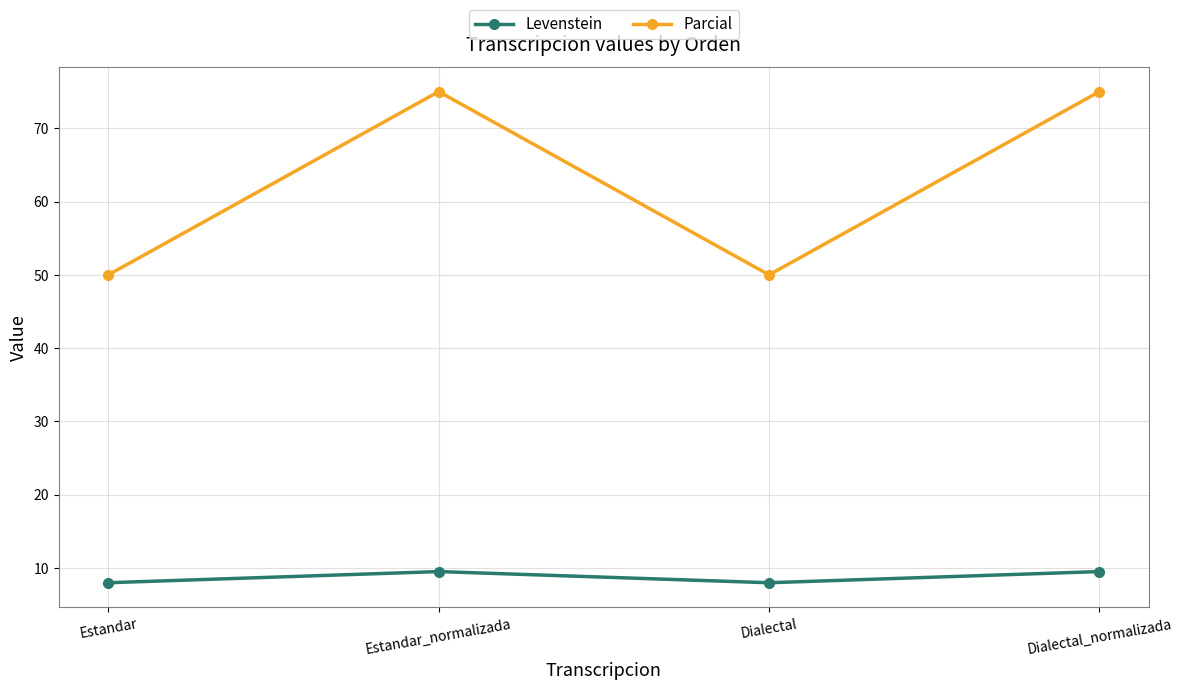

True or false: Levenstein and Parcial intersect in this chart.

False